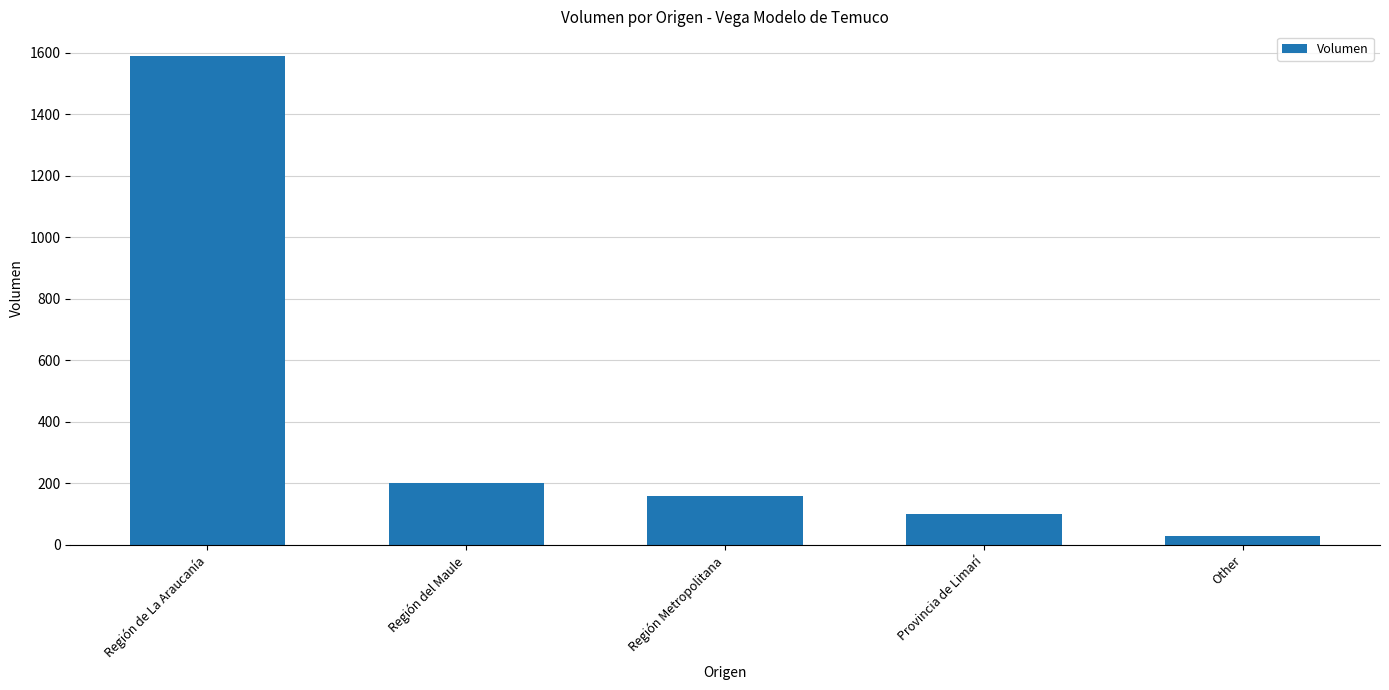

The chart shows a value of 280 at Región Metropolitana. True or false?

False